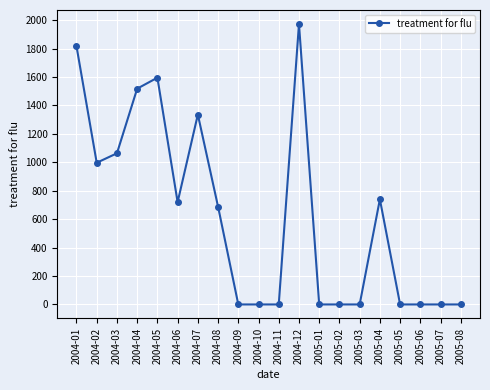

The value at 2005-04 is 1153.6. True or false?

False